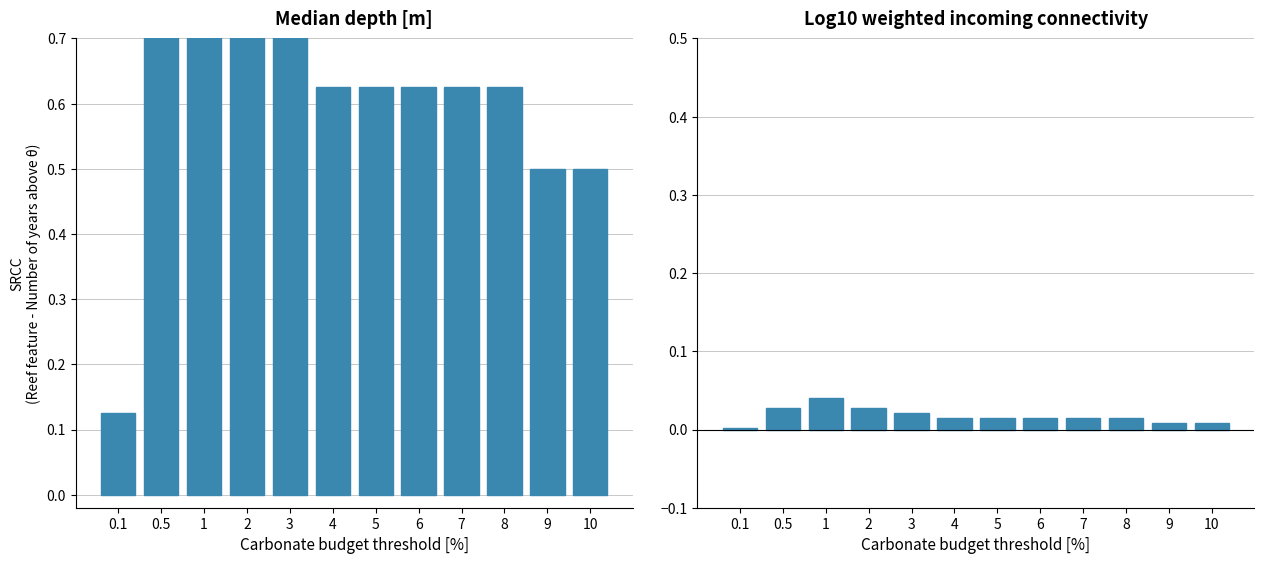

Between 0.1 and 10, which series saw the biggest shift?

Median depth [m]